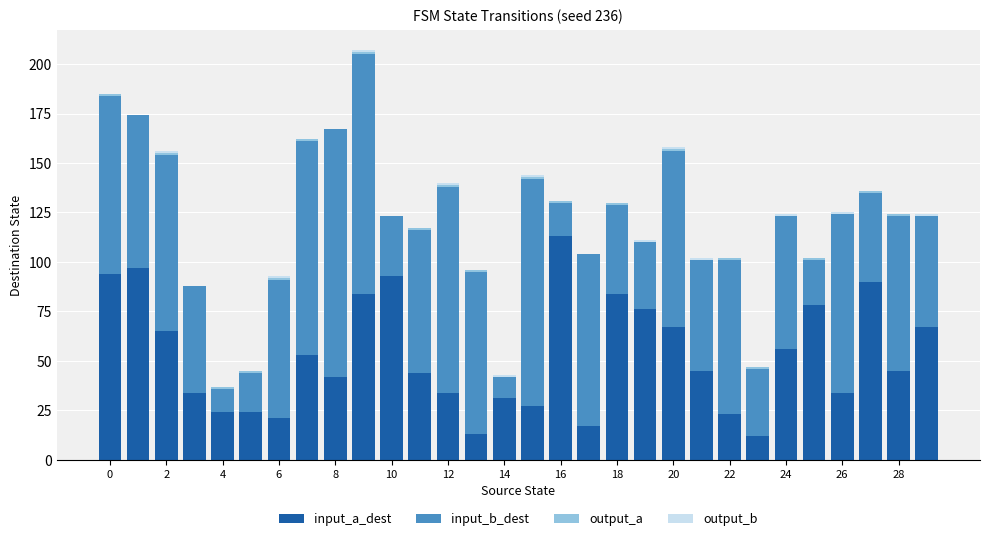

What is the highest value of the input_a_dest series?

113